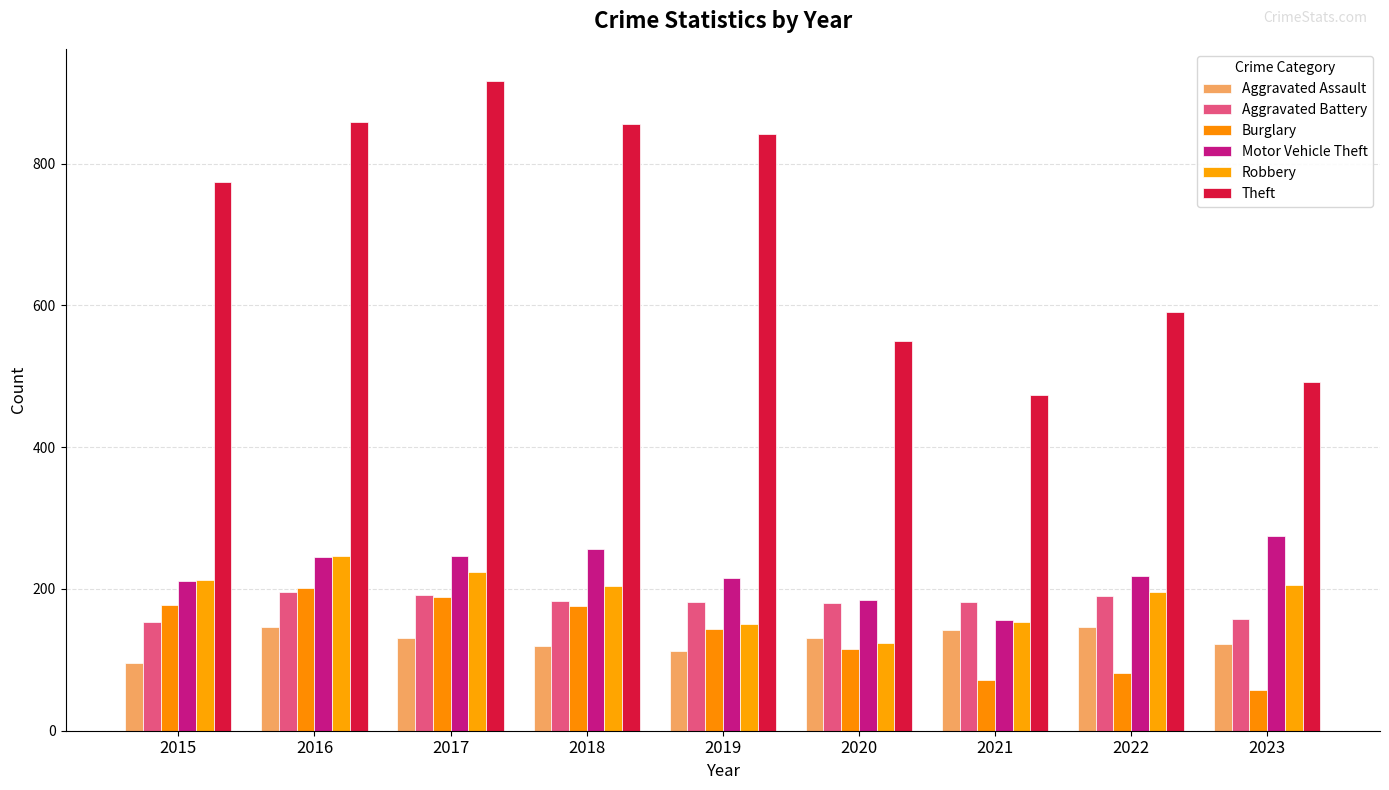

The value of Theft at 2016 is 858. True or false?

True